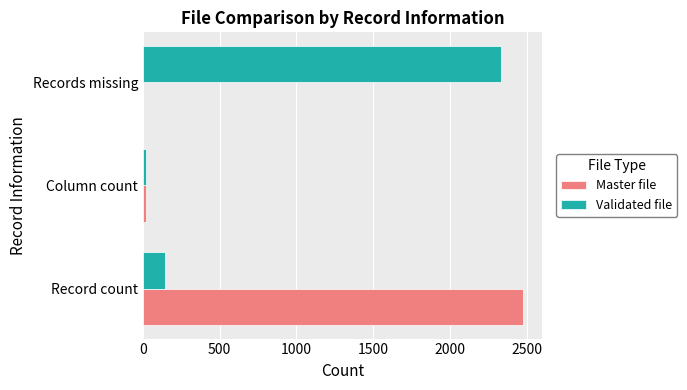

Is it true that Validated file equals 2334 at Records missing?

True